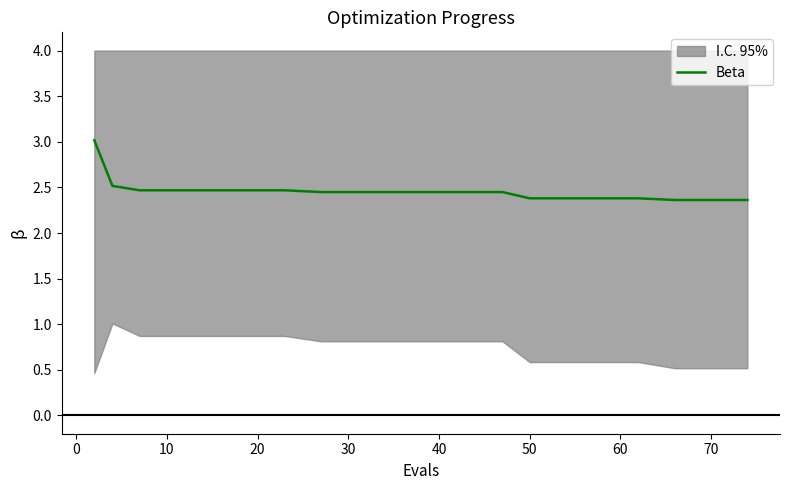

The Beta series shows 1.5 at 50. True or false?

False